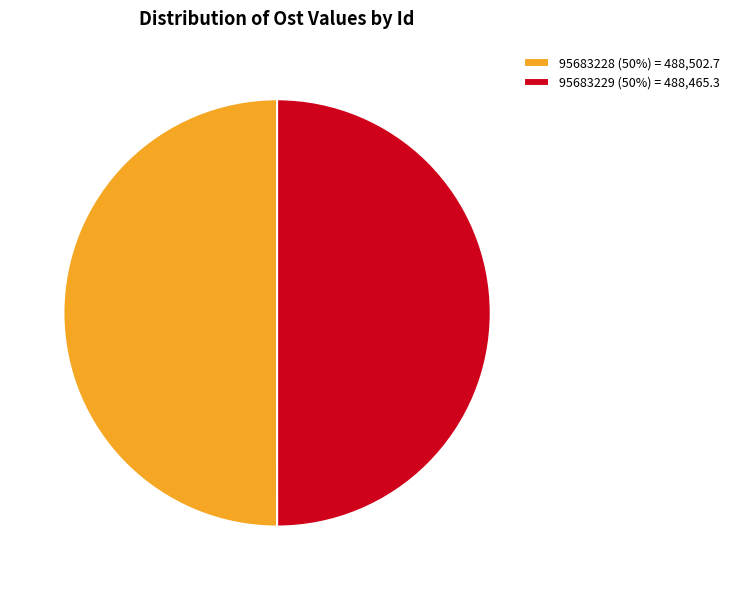

Combined, do 95683229 (50%) = 488,465.3 and 95683228 (50%) = 488,502.7 account for over 50%?

Yes